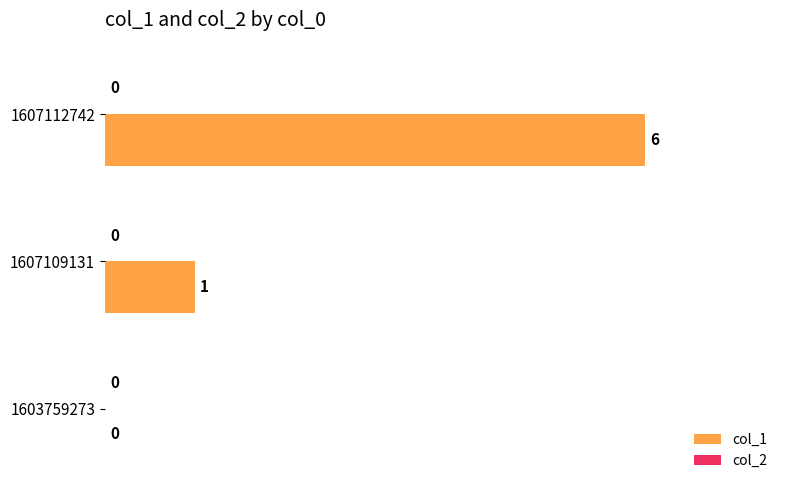

What is the sum of all values?

7